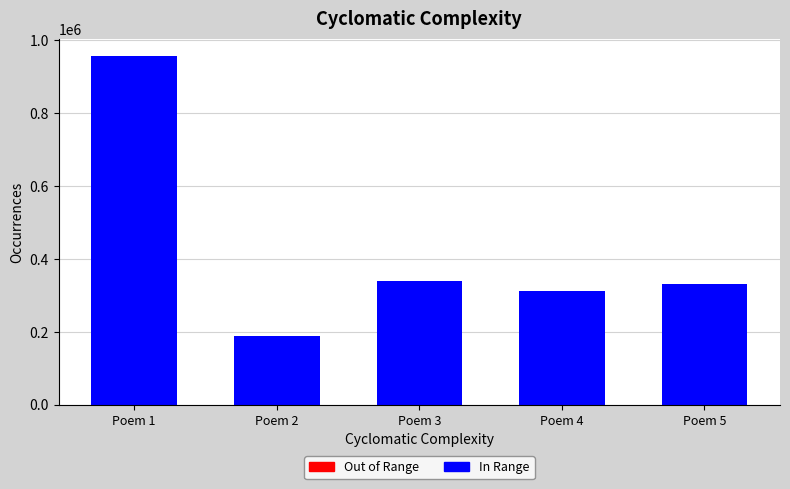

What is the difference between the values at Poem 2 and Poem 5?

142863